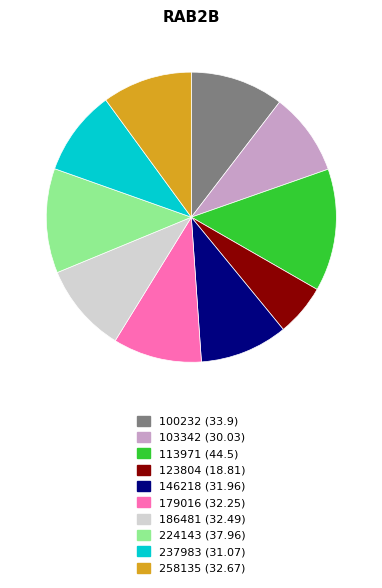

Is the sum of 146218 and 224143 greater than half?

No